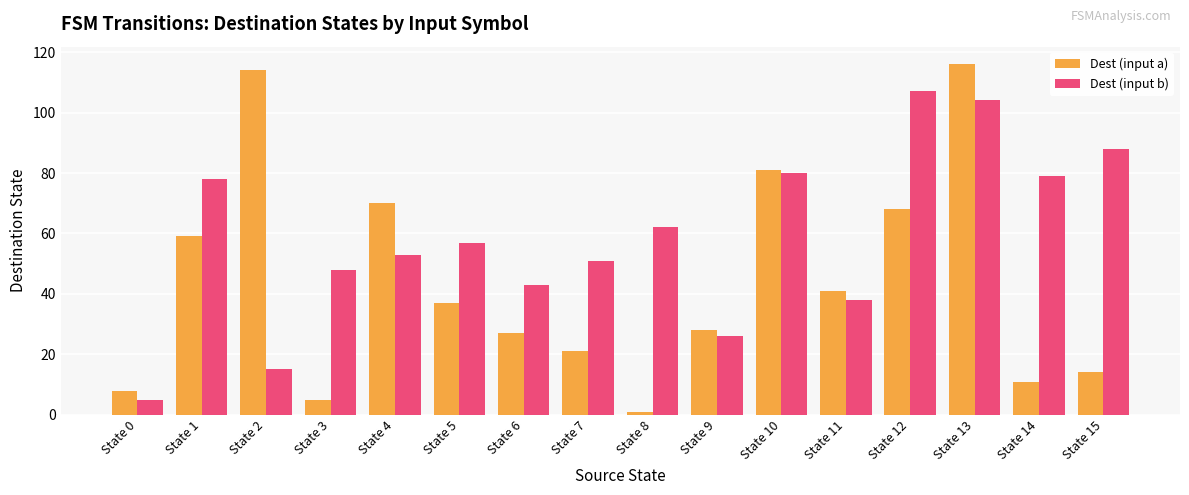

Reading right to left, list all the values displayed in this chart.

Dest (input a): State 15=14	State 14=11	State 13=116	State 12=68	State 11=41	State 10=81	State 9=28	State 8=1	State 7=21	State 6=27	State 5=37	State 4=70	State 3=5	State 2=114	State 1=59	State 0=8
Dest (input b): State 15=88	State 14=79	State 13=104	State 12=107	State 11=38	State 10=80	State 9=26	State 8=62	State 7=51	State 6=43	State 5=57	State 4=53	State 3=48	State 2=15	State 1=78	State 0=5